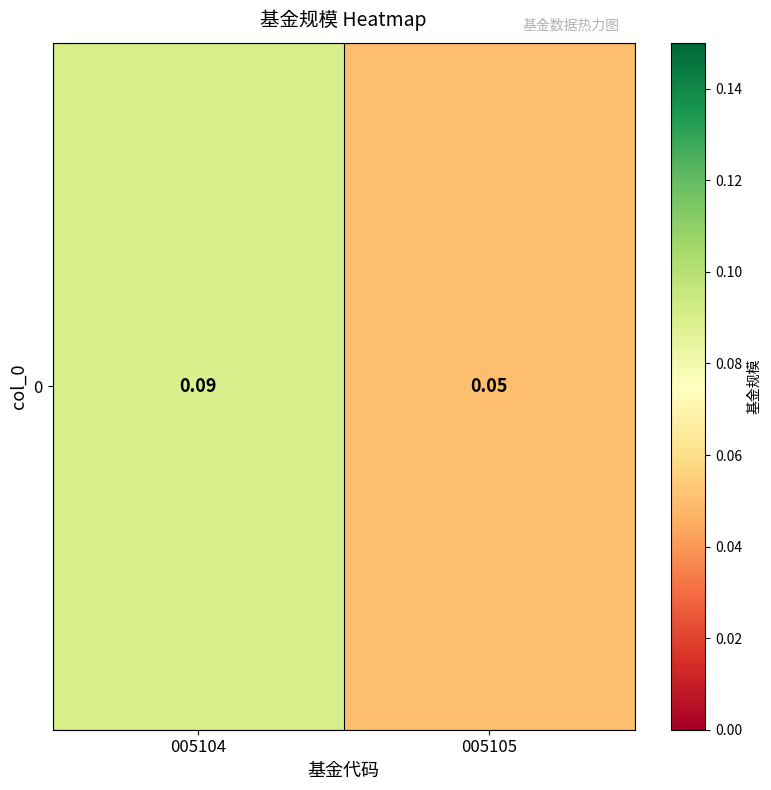

Reading left to right, what are all the values shown in this chart?

005104=0.1	005105=0.1